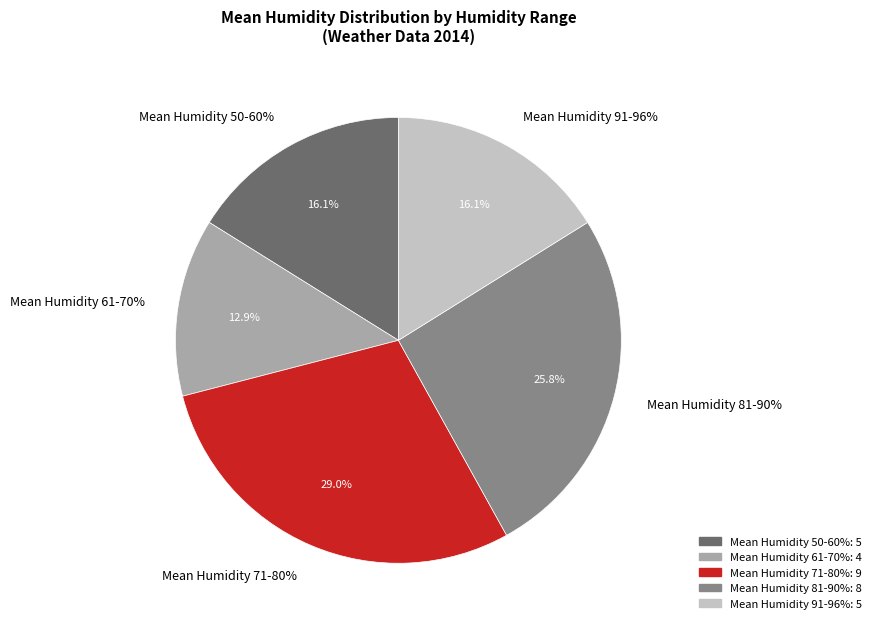

Is 13 the majority of the pie?

No